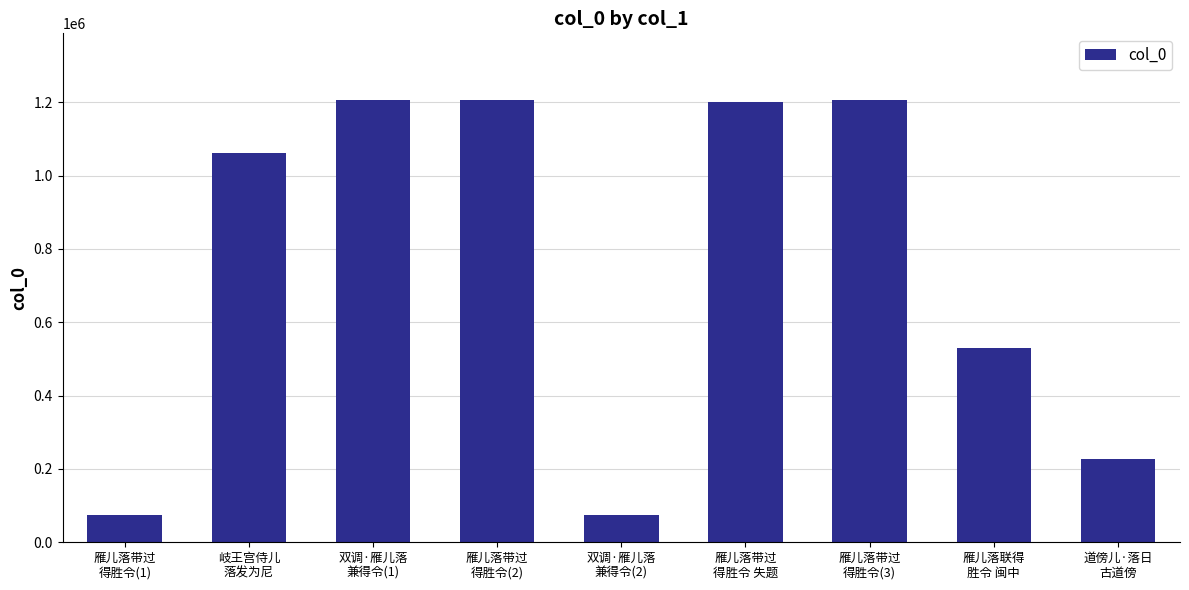

Does the chart contain stacked bars?

No